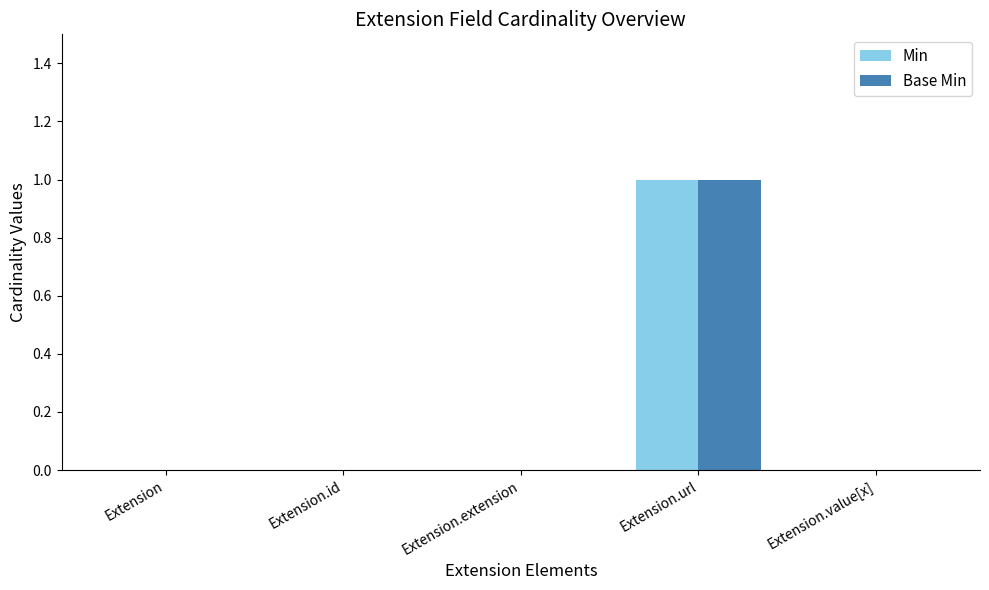

The value of Base Min at Extension.url is 1. True or false?

True